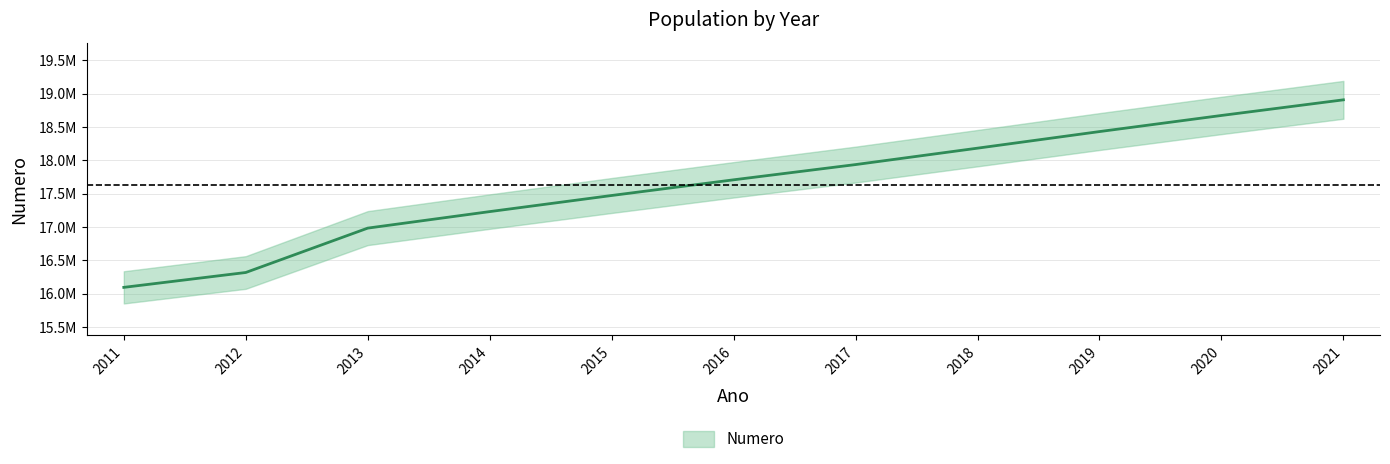

True or false: the data shows 12552362 at 2019.

False